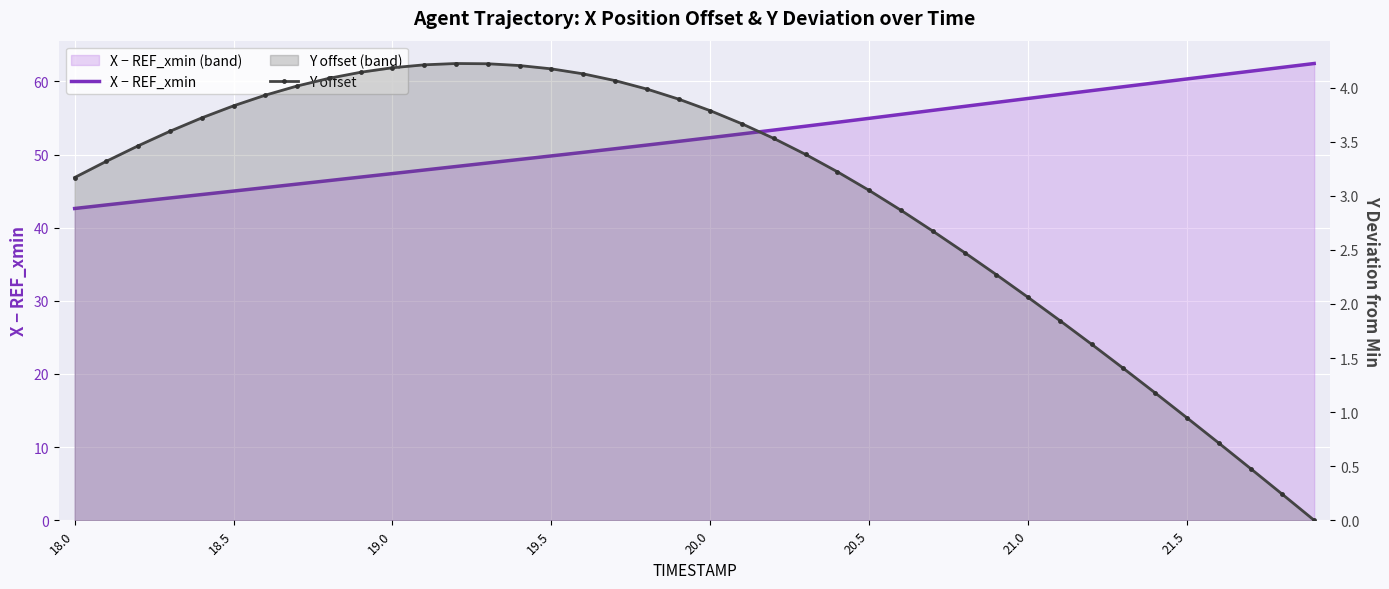

At how many categories does at least one series exceed 3?

40